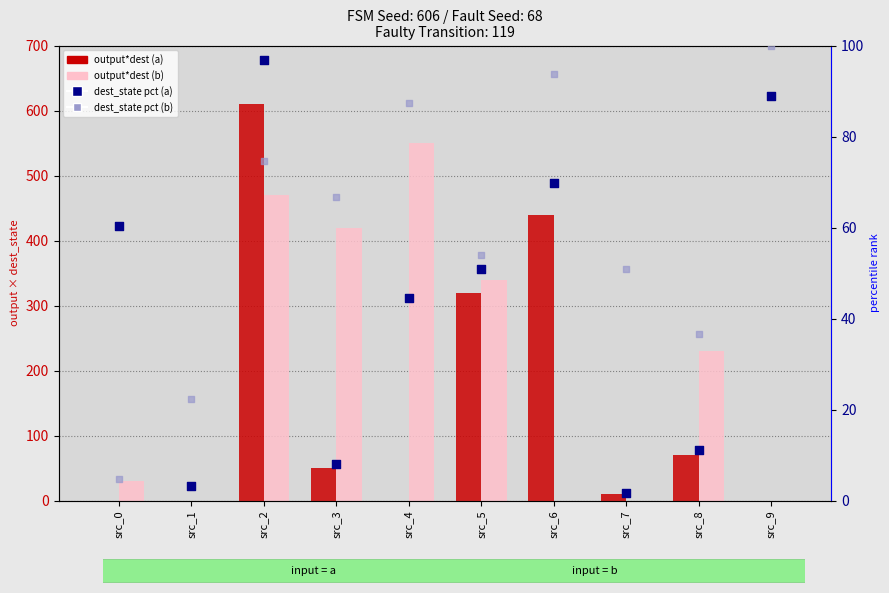

At which category is the sum across all series the highest?

src_2